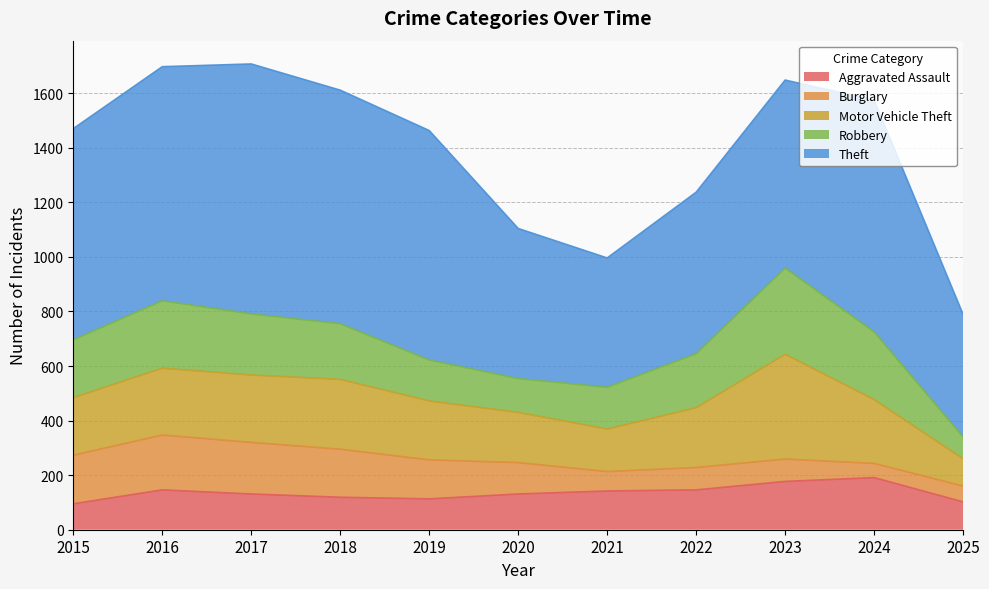

True or false: Robbery and Theft intersect in this chart.

False